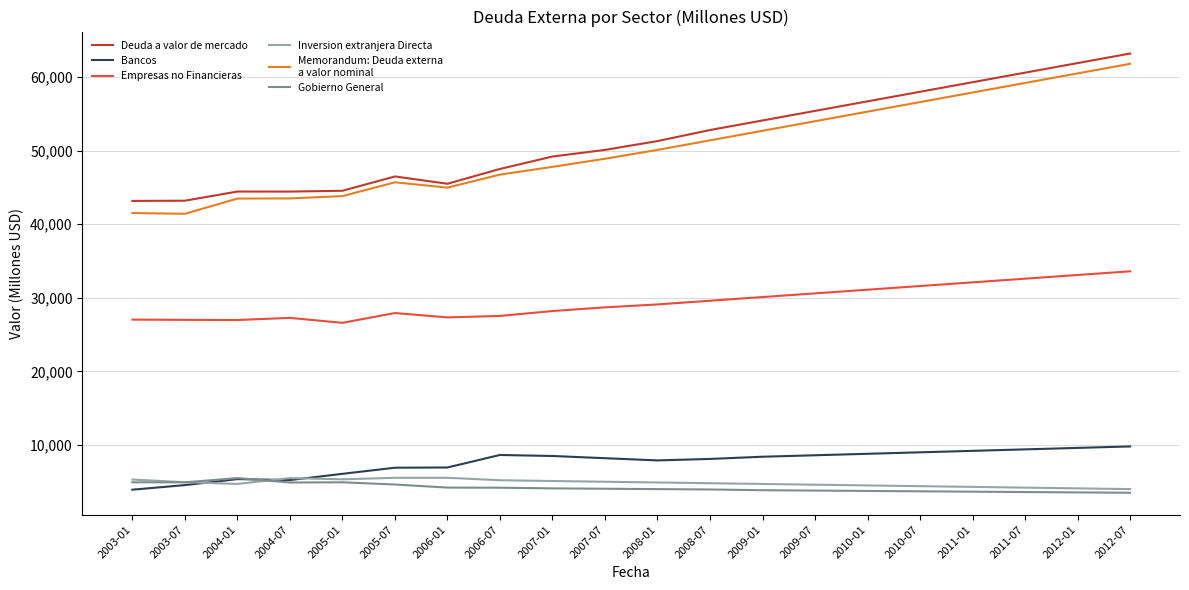

What is the total value across all series at 2004-01?

130465